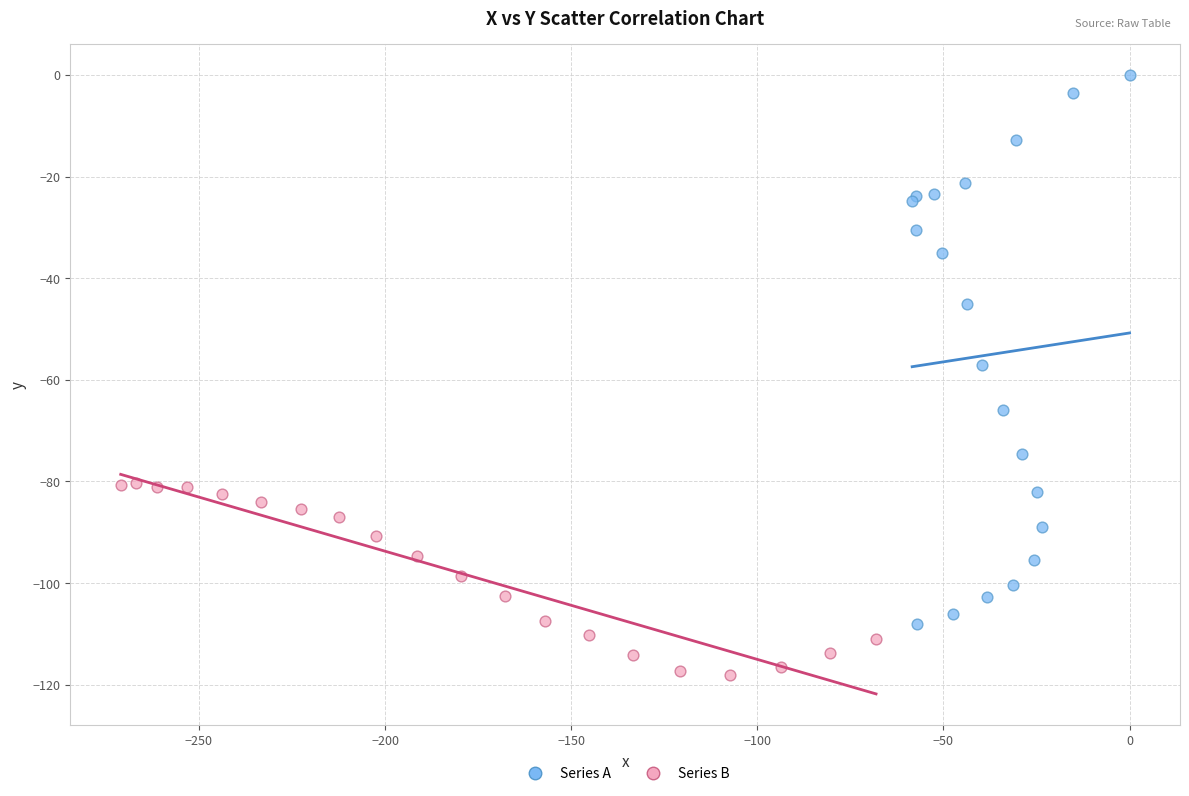

What are all the series names shown in the legend?

Series A, Series B